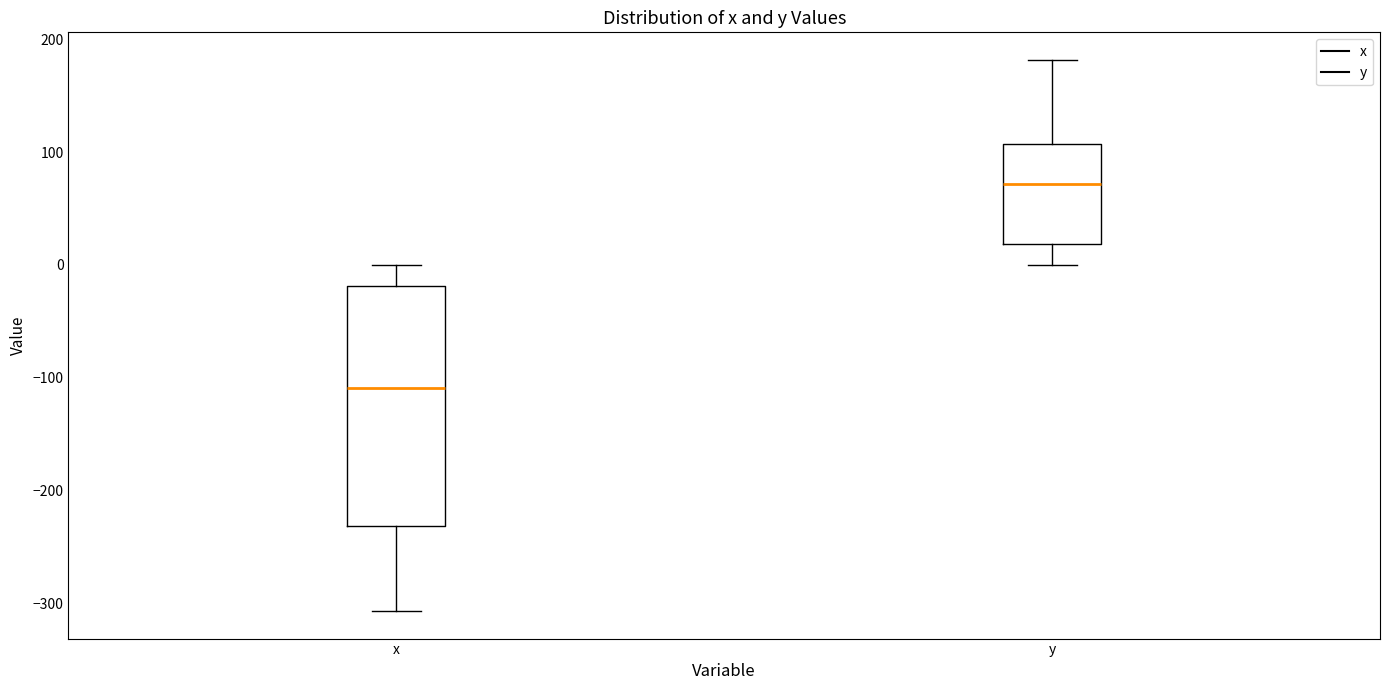

Which box has the lowest median line?

x